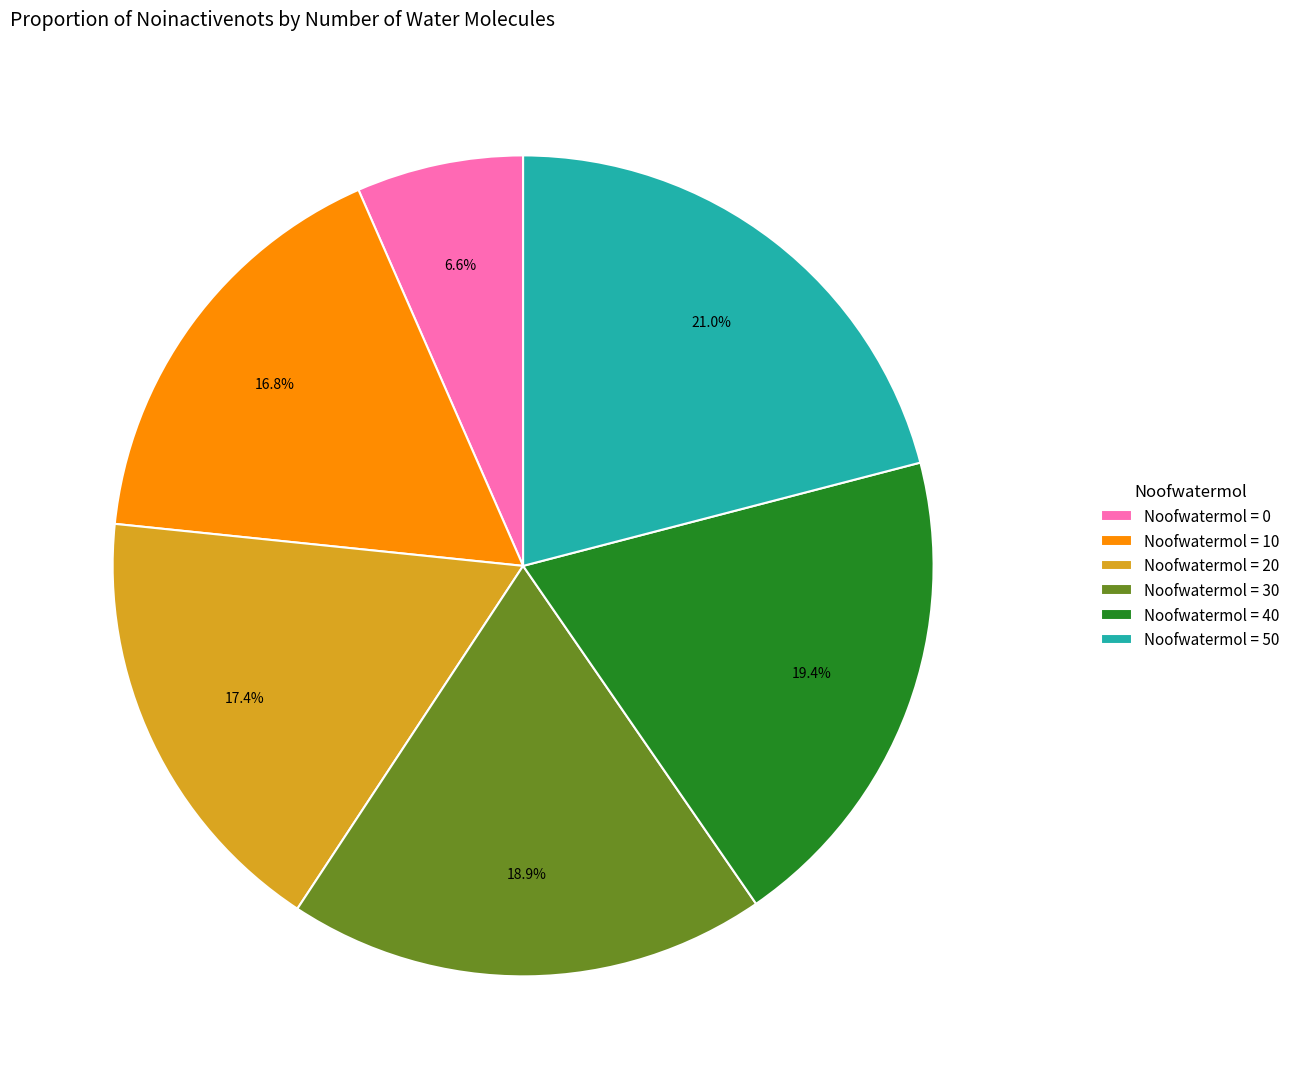

Approximately how many times larger is the value at Noofwatermol = 40 compared to Noofwatermol = 20?

1.1